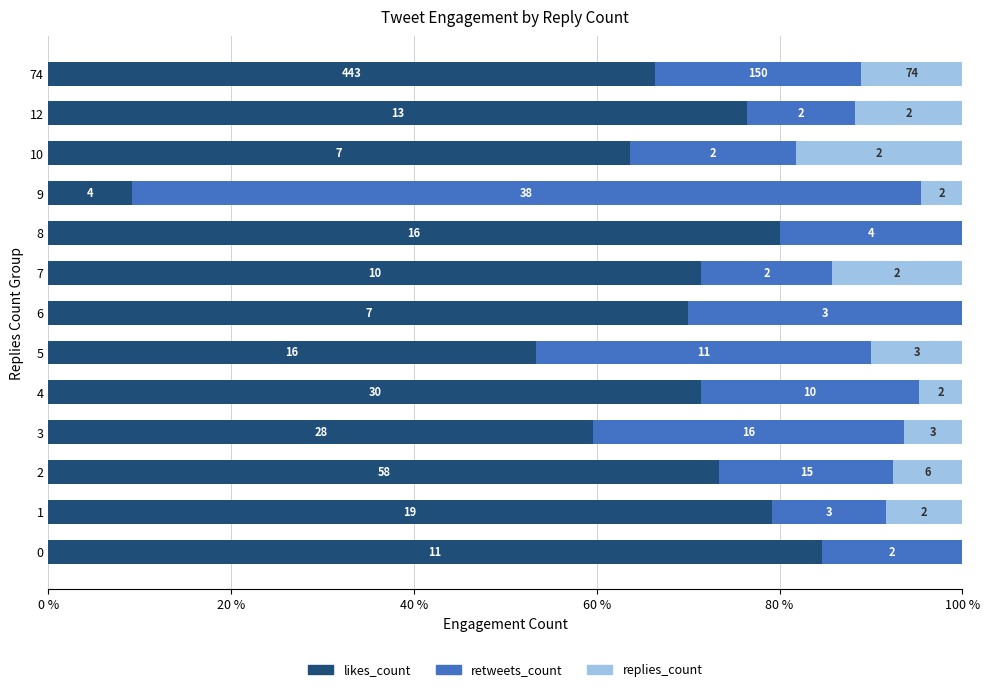

What are all the series names shown in the legend?

likes_count, retweets_count, replies_count